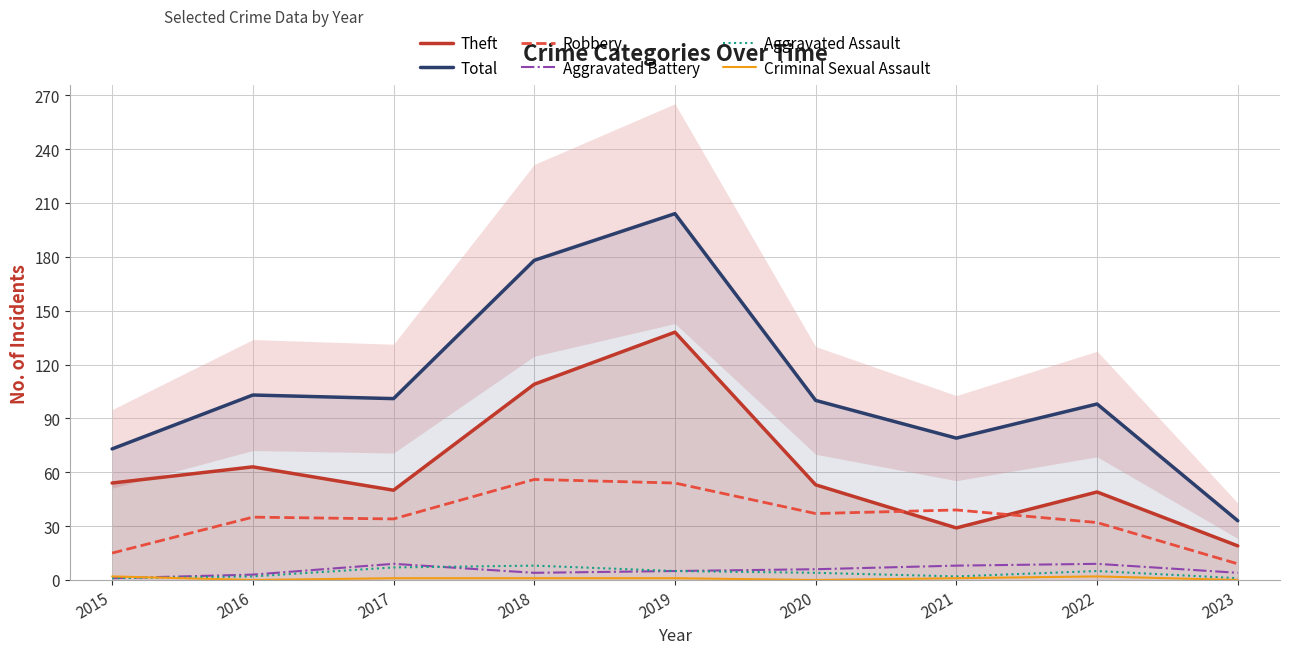

Does the chart have visible grid lines?

Yes